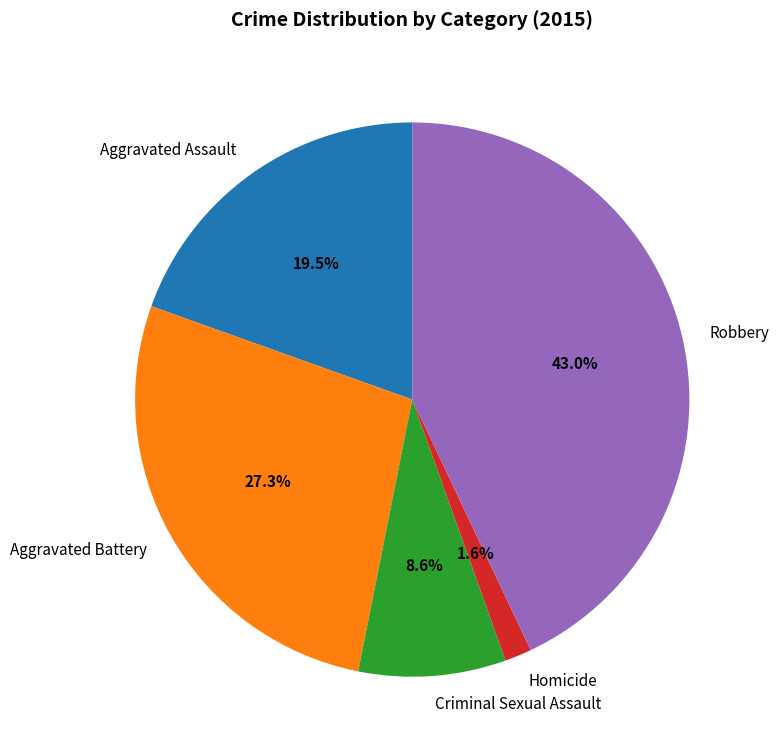

What portion of the pie excludes Criminal Sexual Assault?

91.4%